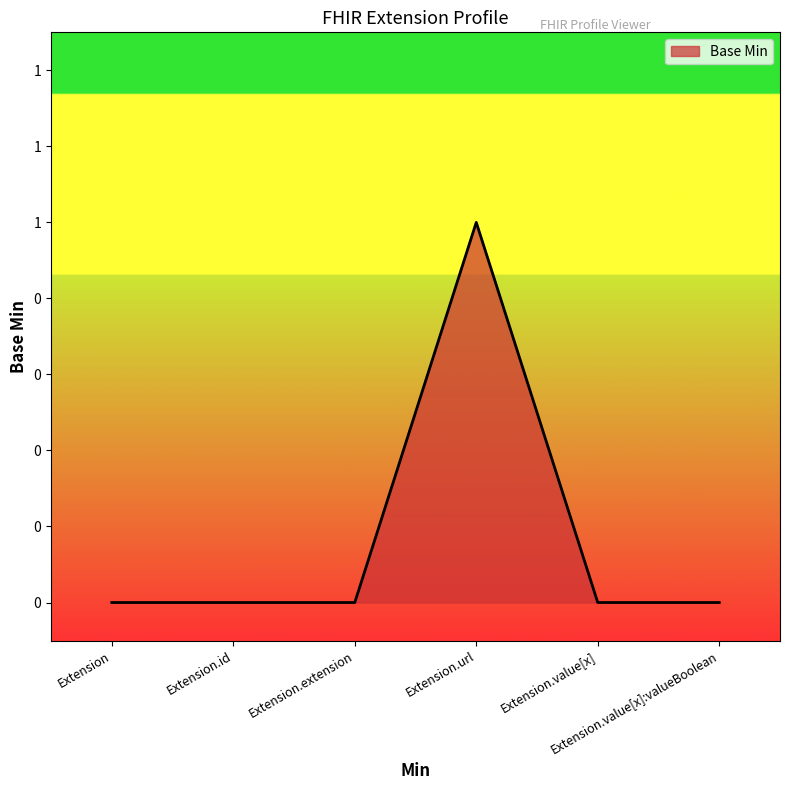

Does the chart have visible grid lines?

No